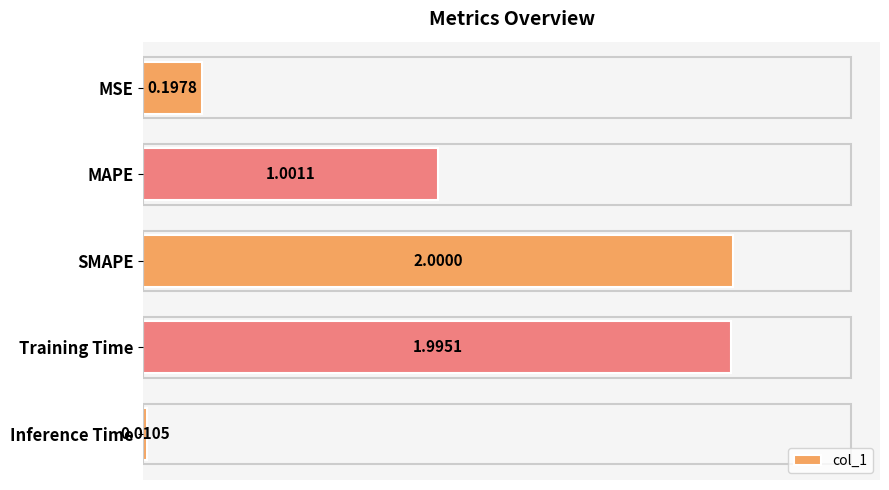

Rank the categories by value from lowest to highest.

Inference Time, MSE, MAPE, Training Time, SMAPE